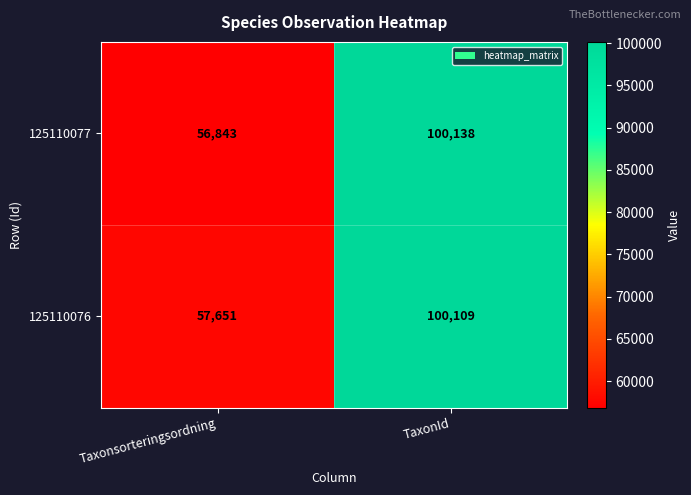

True or false: 125110076 has a value of 100109 at TaxonId.

True